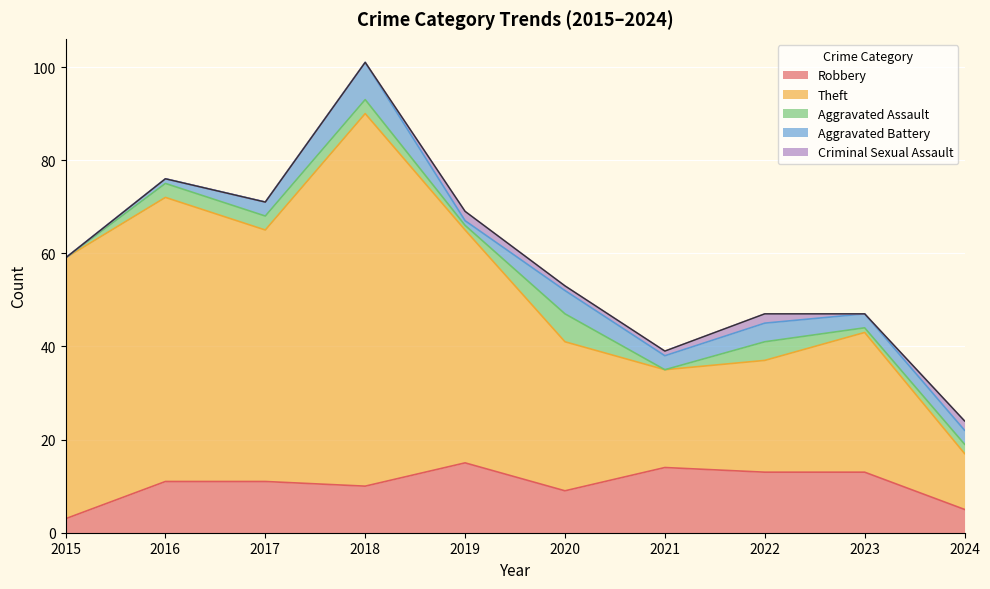

True or false: Robbery and Theft cross at least once.

False